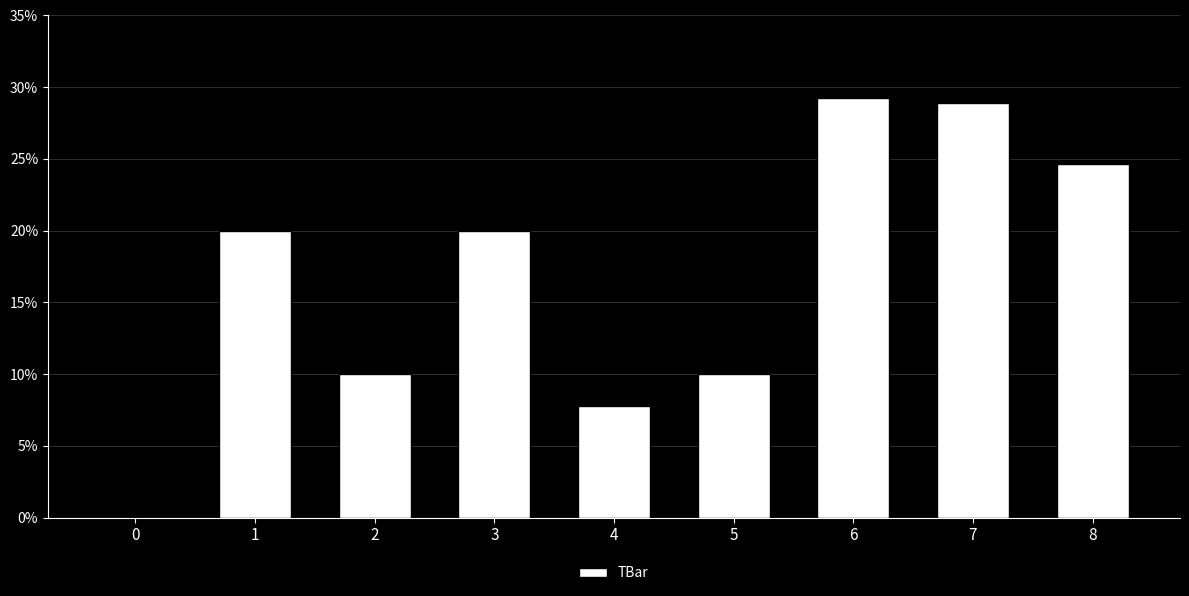

What is the approximate value at 3?

20.0